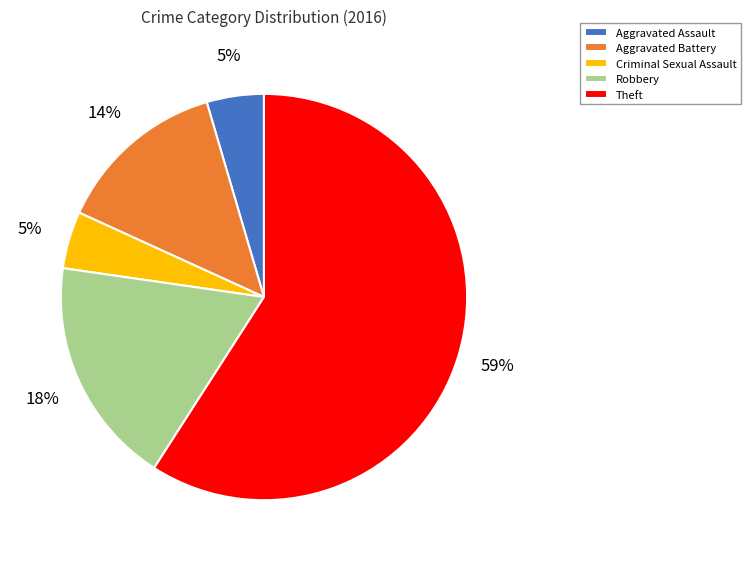

Which category accounts for the majority?

Theft